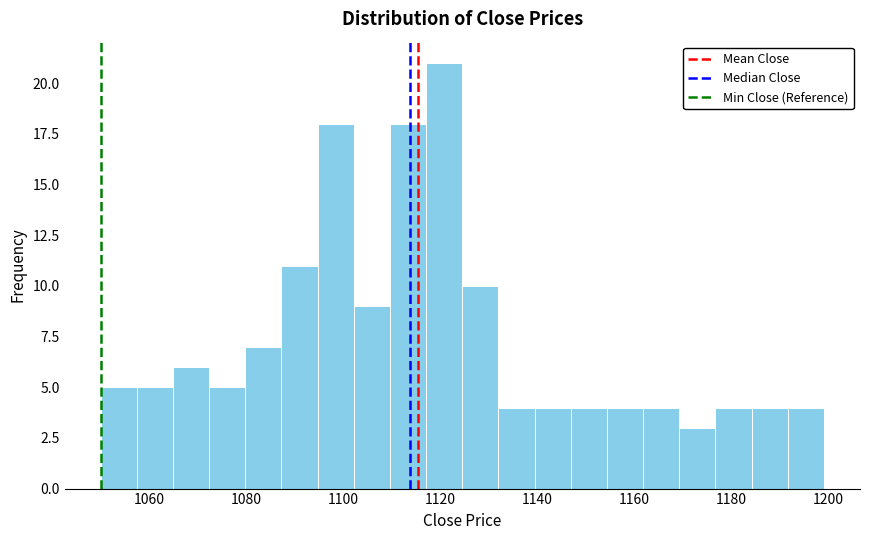

Around what value on the x-axis is the tallest bar? Give the approximate position of its centre, as read against the axis.

1120